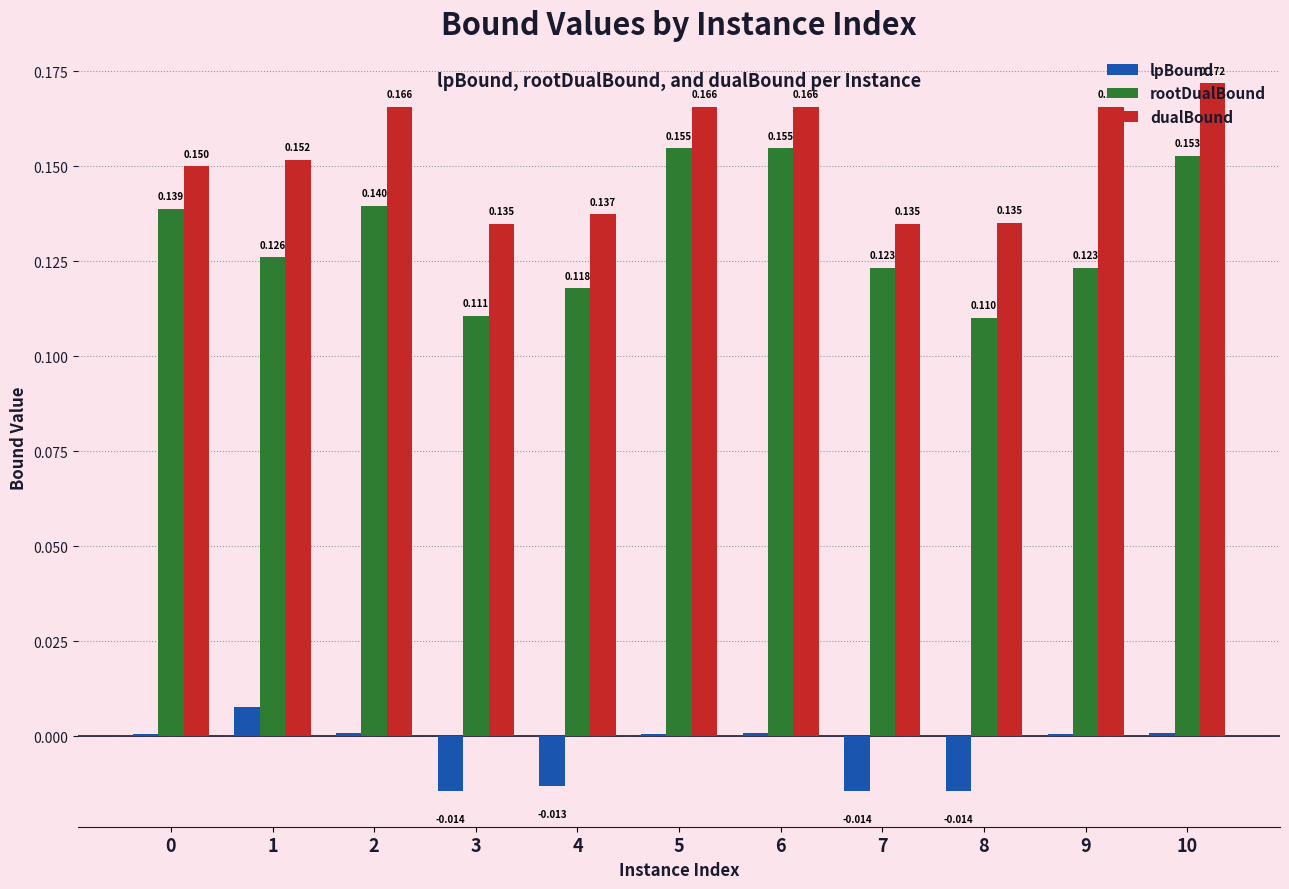

At how many categories does at least one series exceed 0?

11